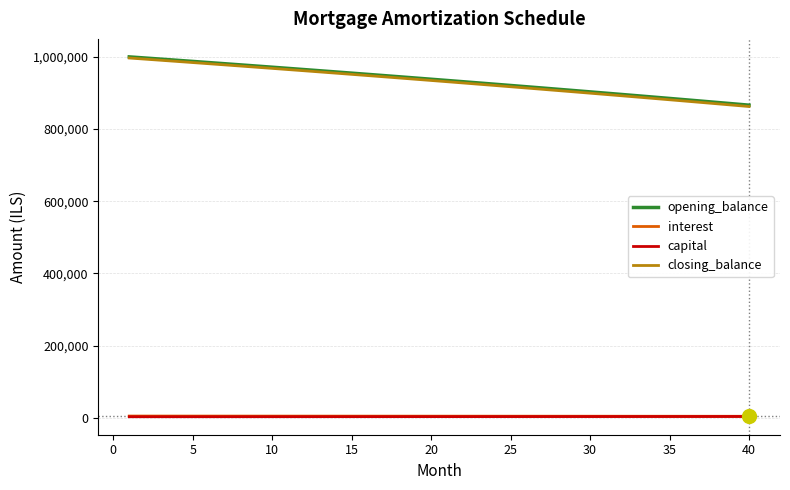

Which series has the widest spread of values?

closing_balance